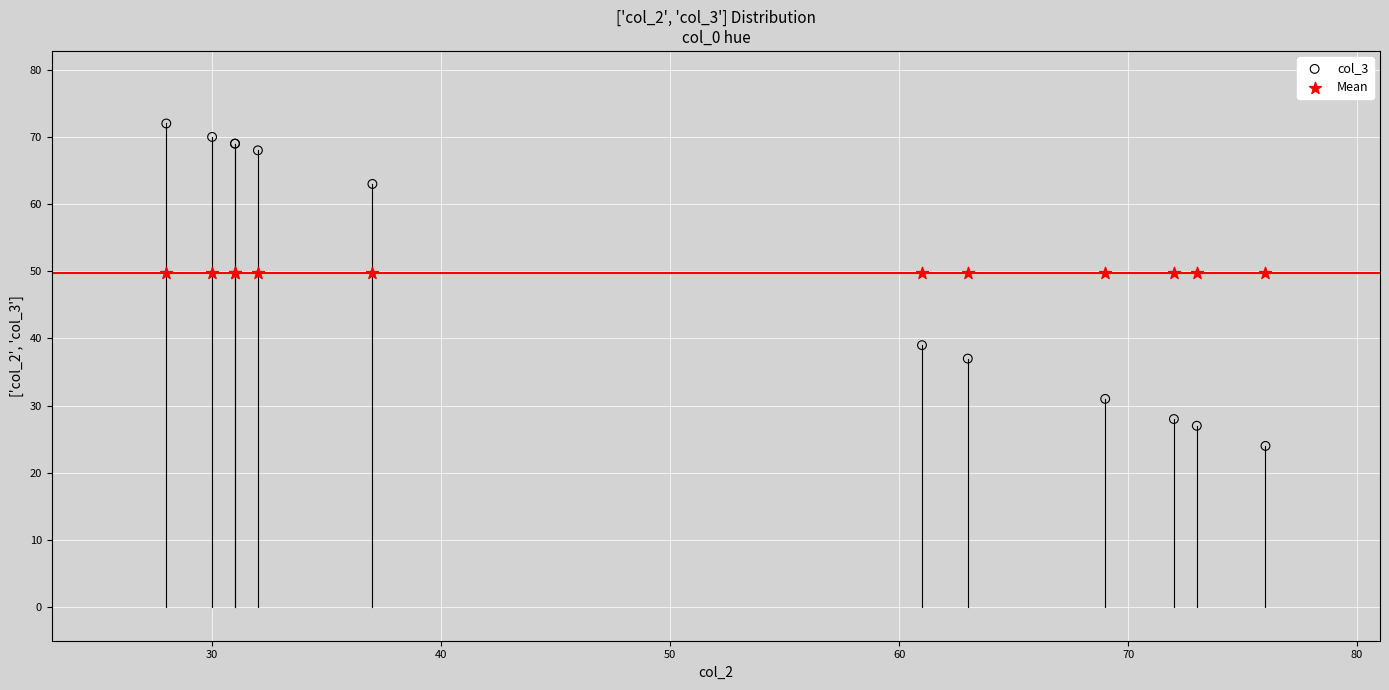

Which series contains the highest Y value?

col_3